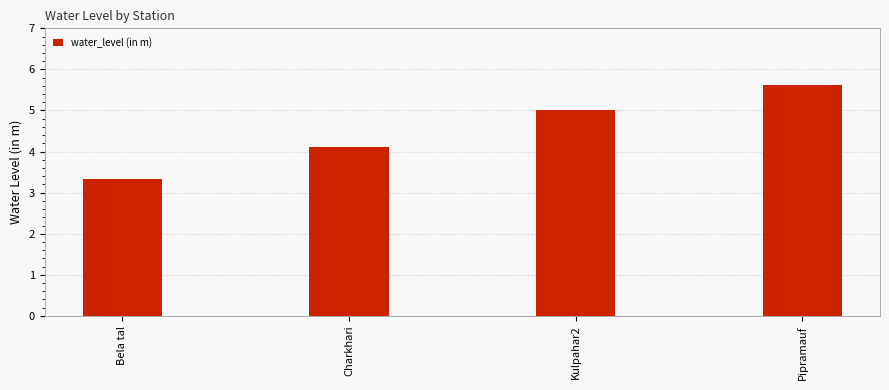

Are the bars horizontal?

No